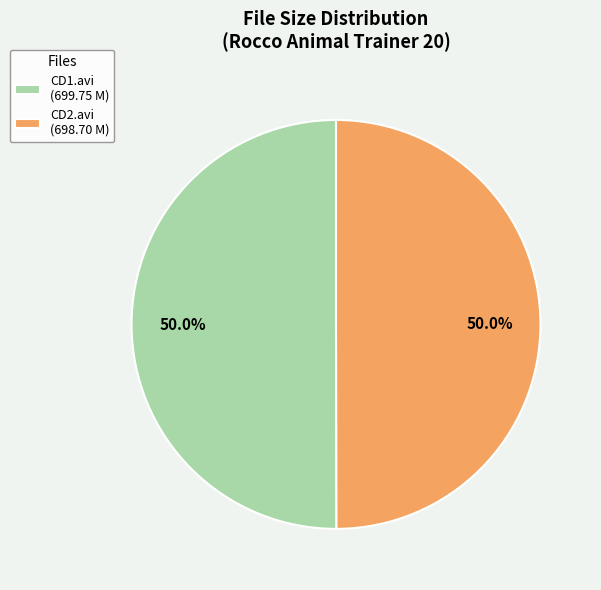

What portion of the pie excludes CD1.avi (699.75 M)?

50.0%